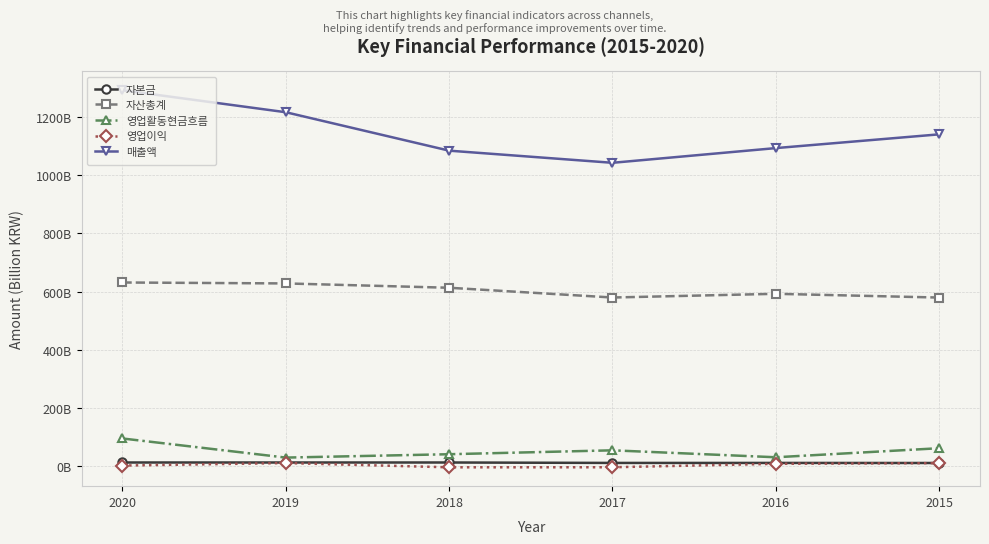

At which category does 영업활동현금흐름 reach its first local peak?

2017